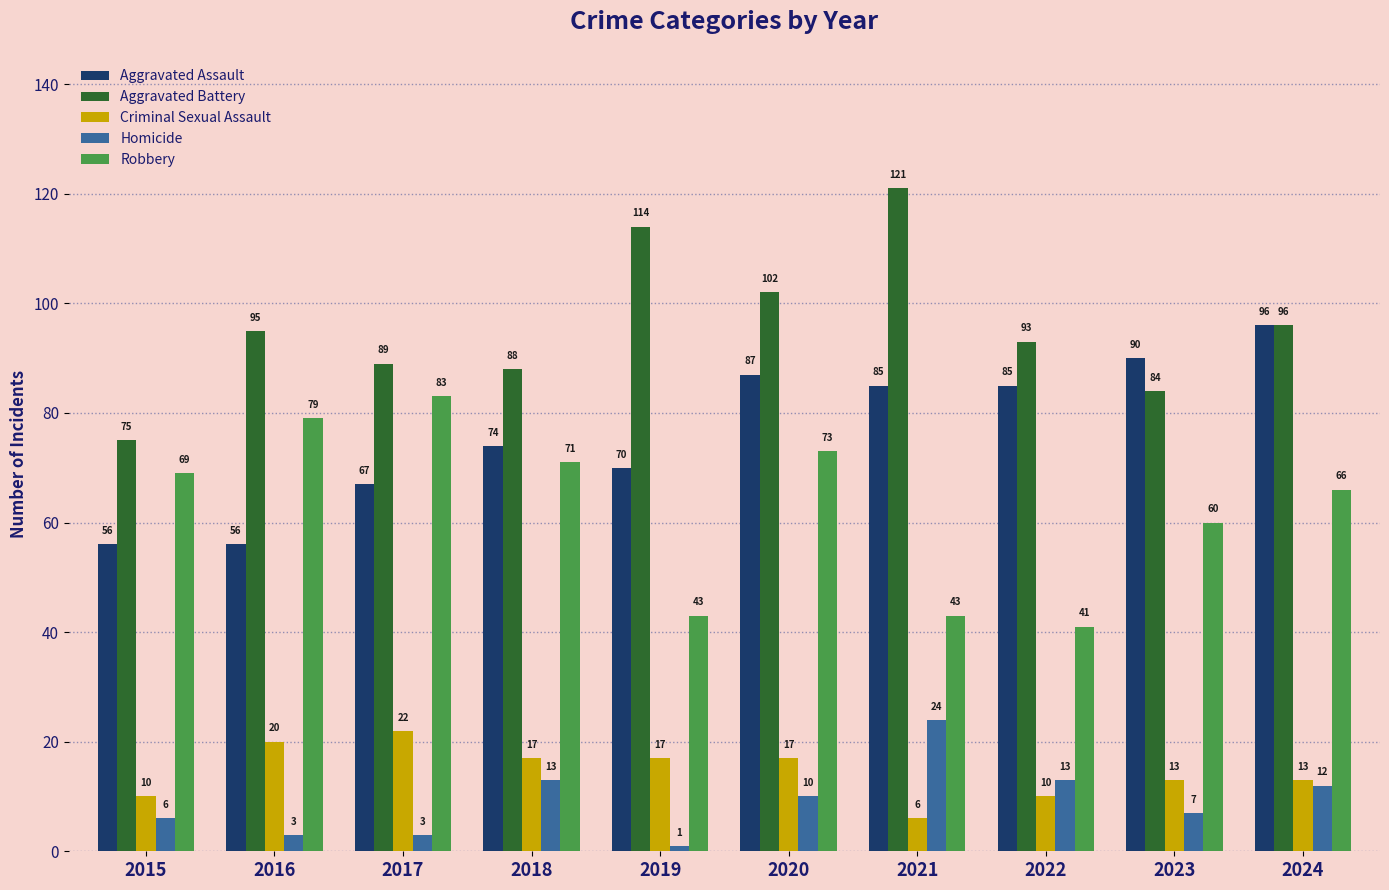

How many data points in Aggravated Assault are less than 85?

5